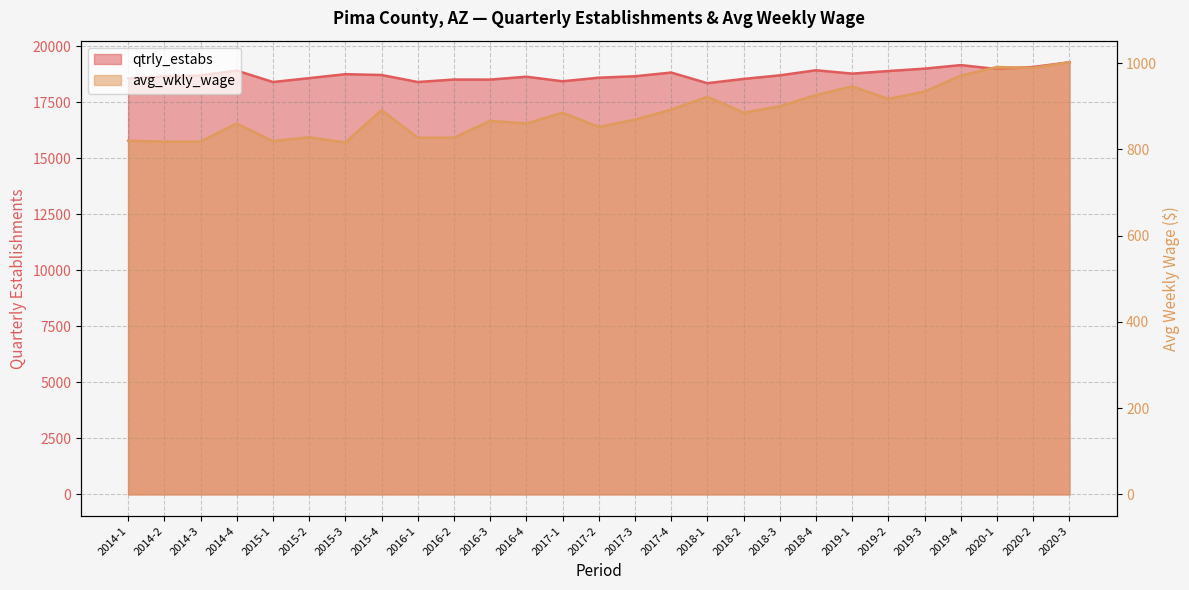

What is the difference between the qtrly_estabs values at 2020-2 and 2015-4?

358